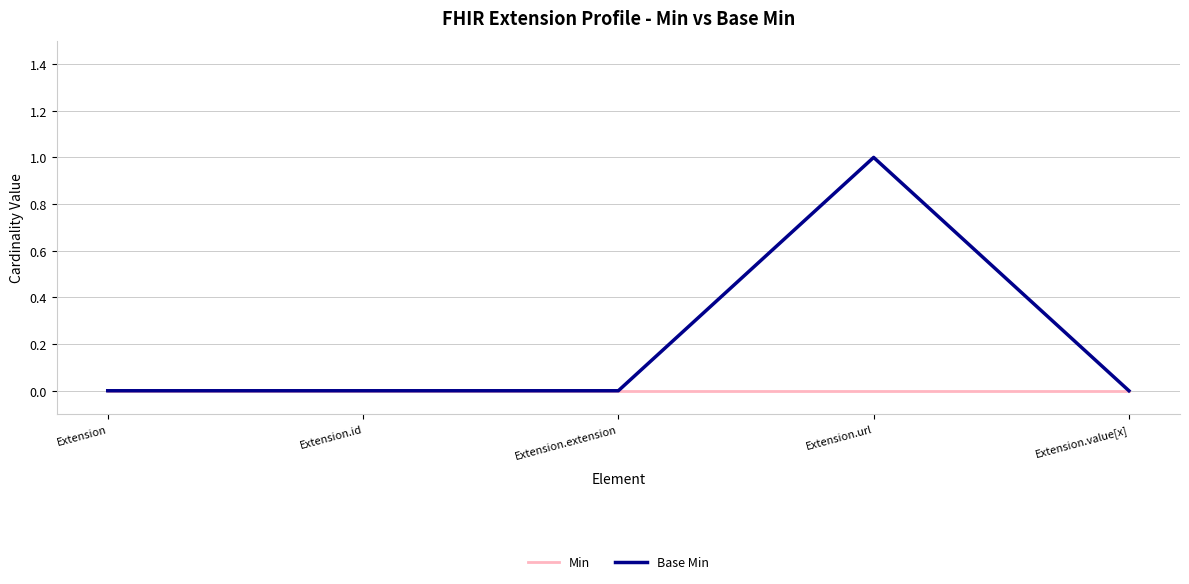

The Min series shows 0 at Extension.url. True or false?

True